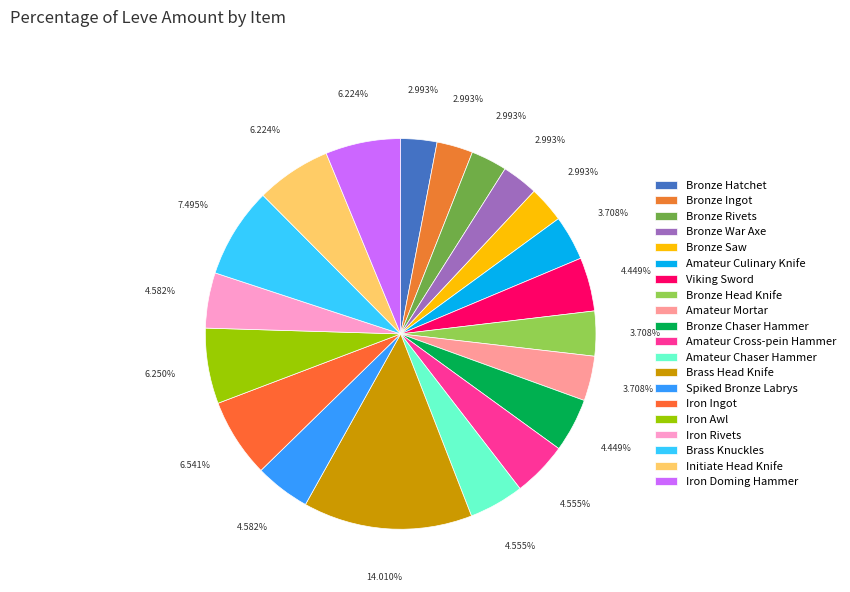

How many slices are in this pie chart?

20